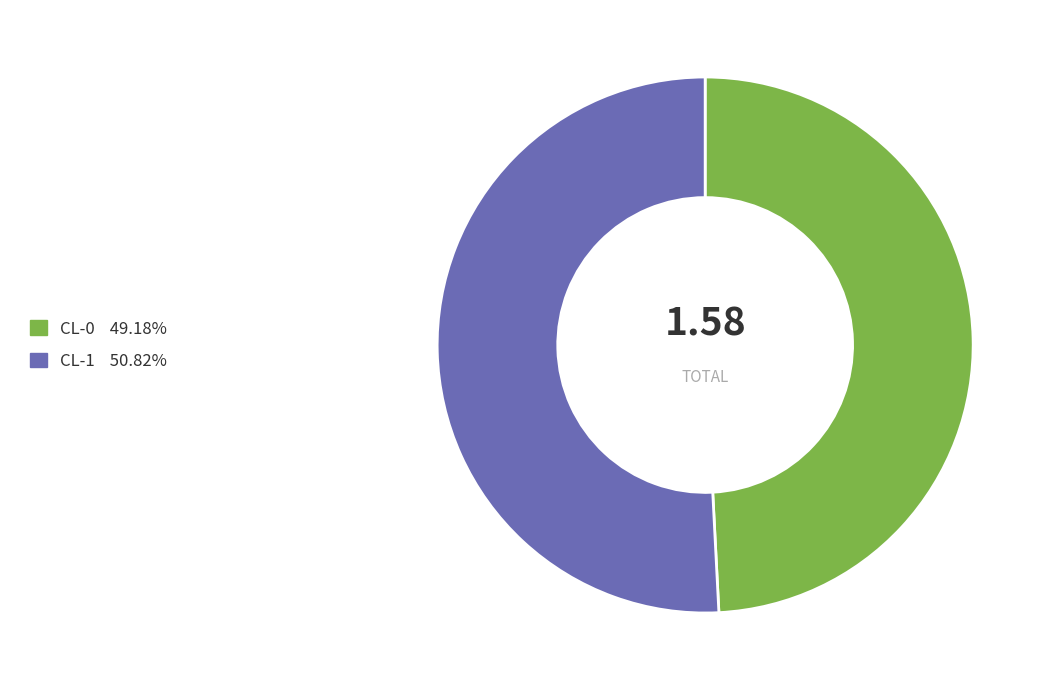

Rank the categories by value from lowest to highest.

CL-0, CL-1